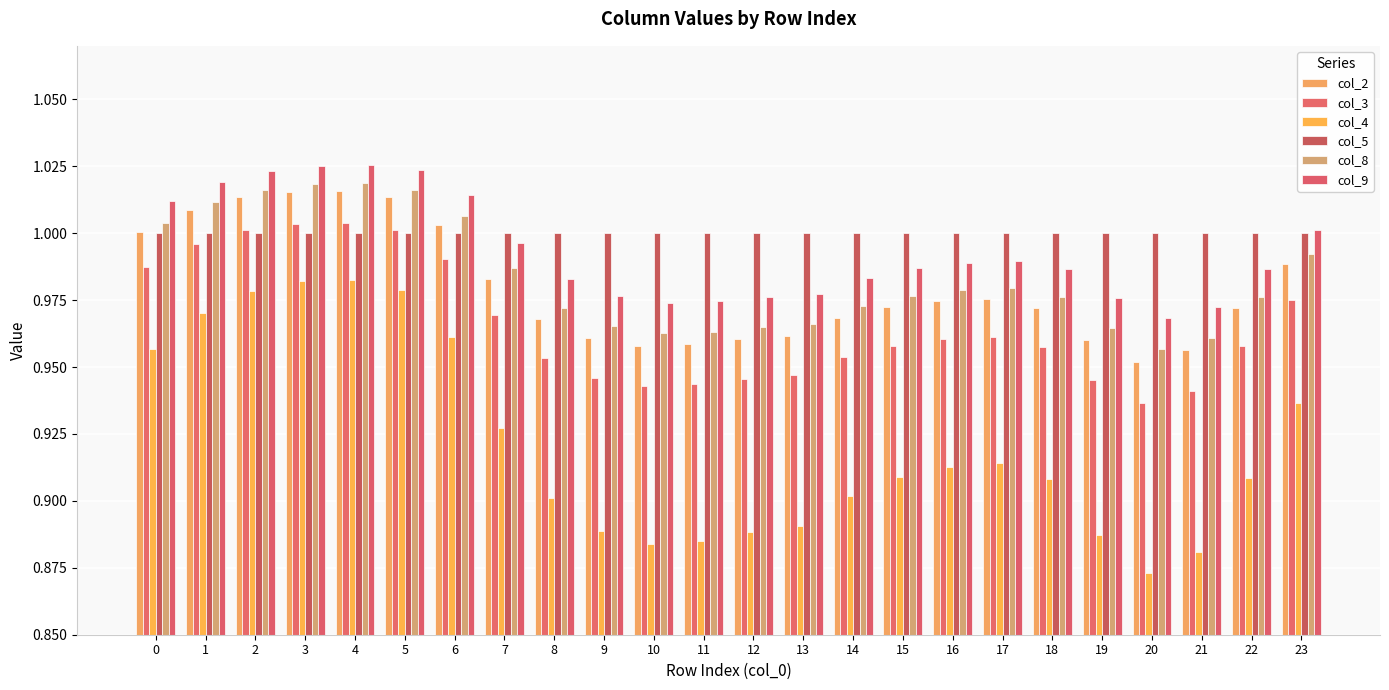

The col_3 series shows 0.4 at 10. True or false?

False